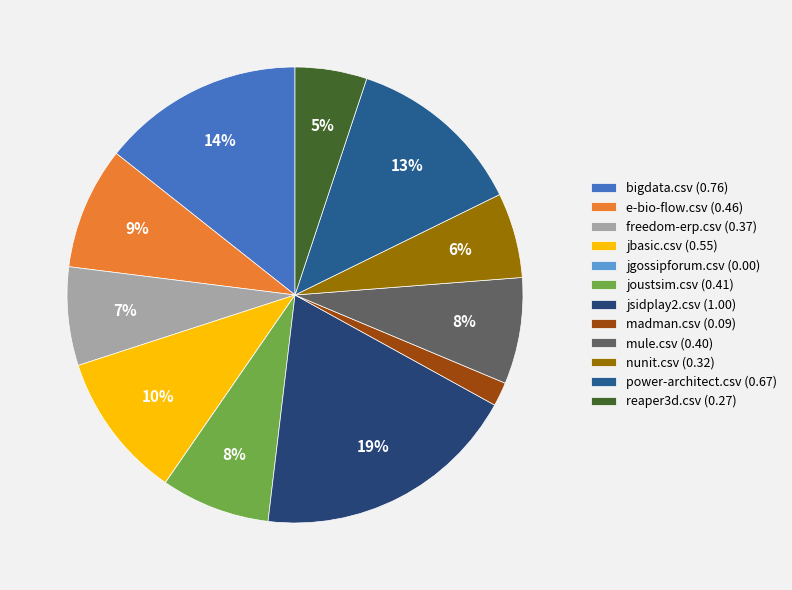

The e-bio-flow.csv slice represents 20% of the pie. True or false?

False